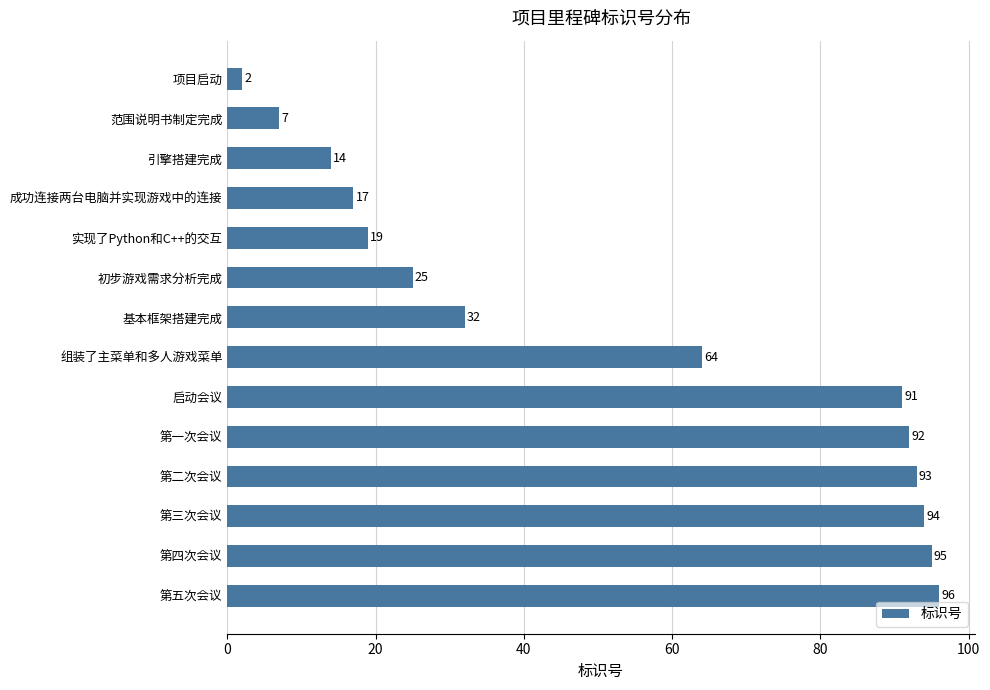

How many data points does each series have?

14